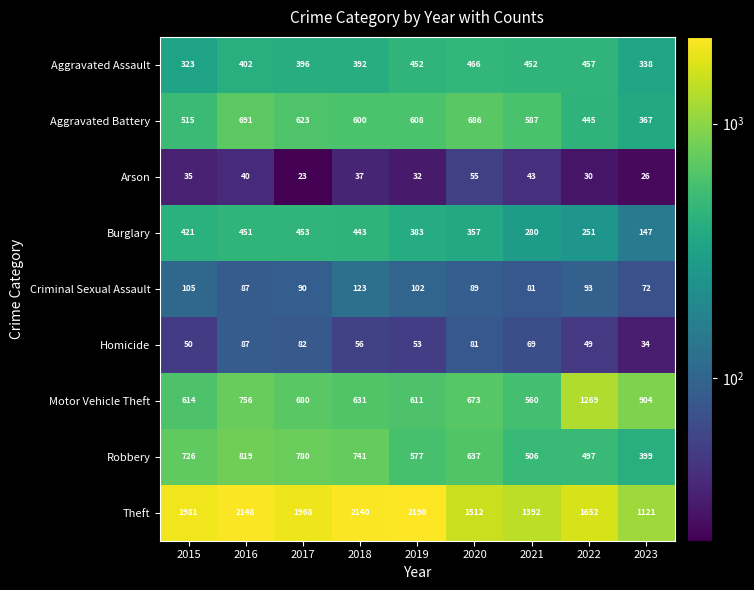

Which series changed the most between 2018 and 2022?

Motor Vehicle Theft